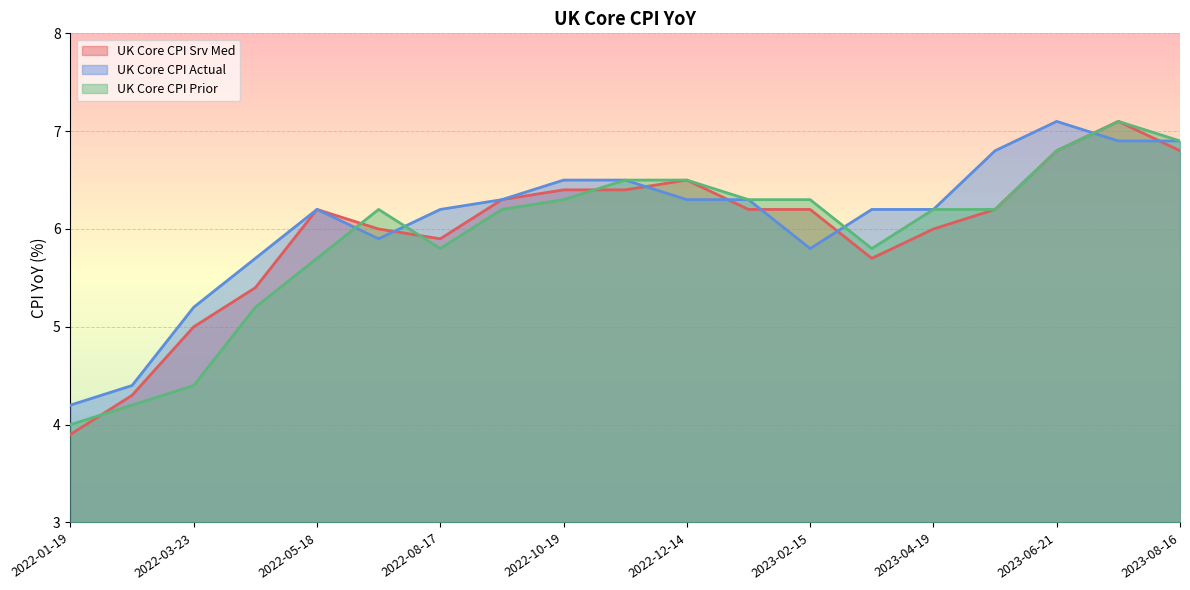

Which category has the highest value in the UK Core CPI Prior series?

2023-07-19